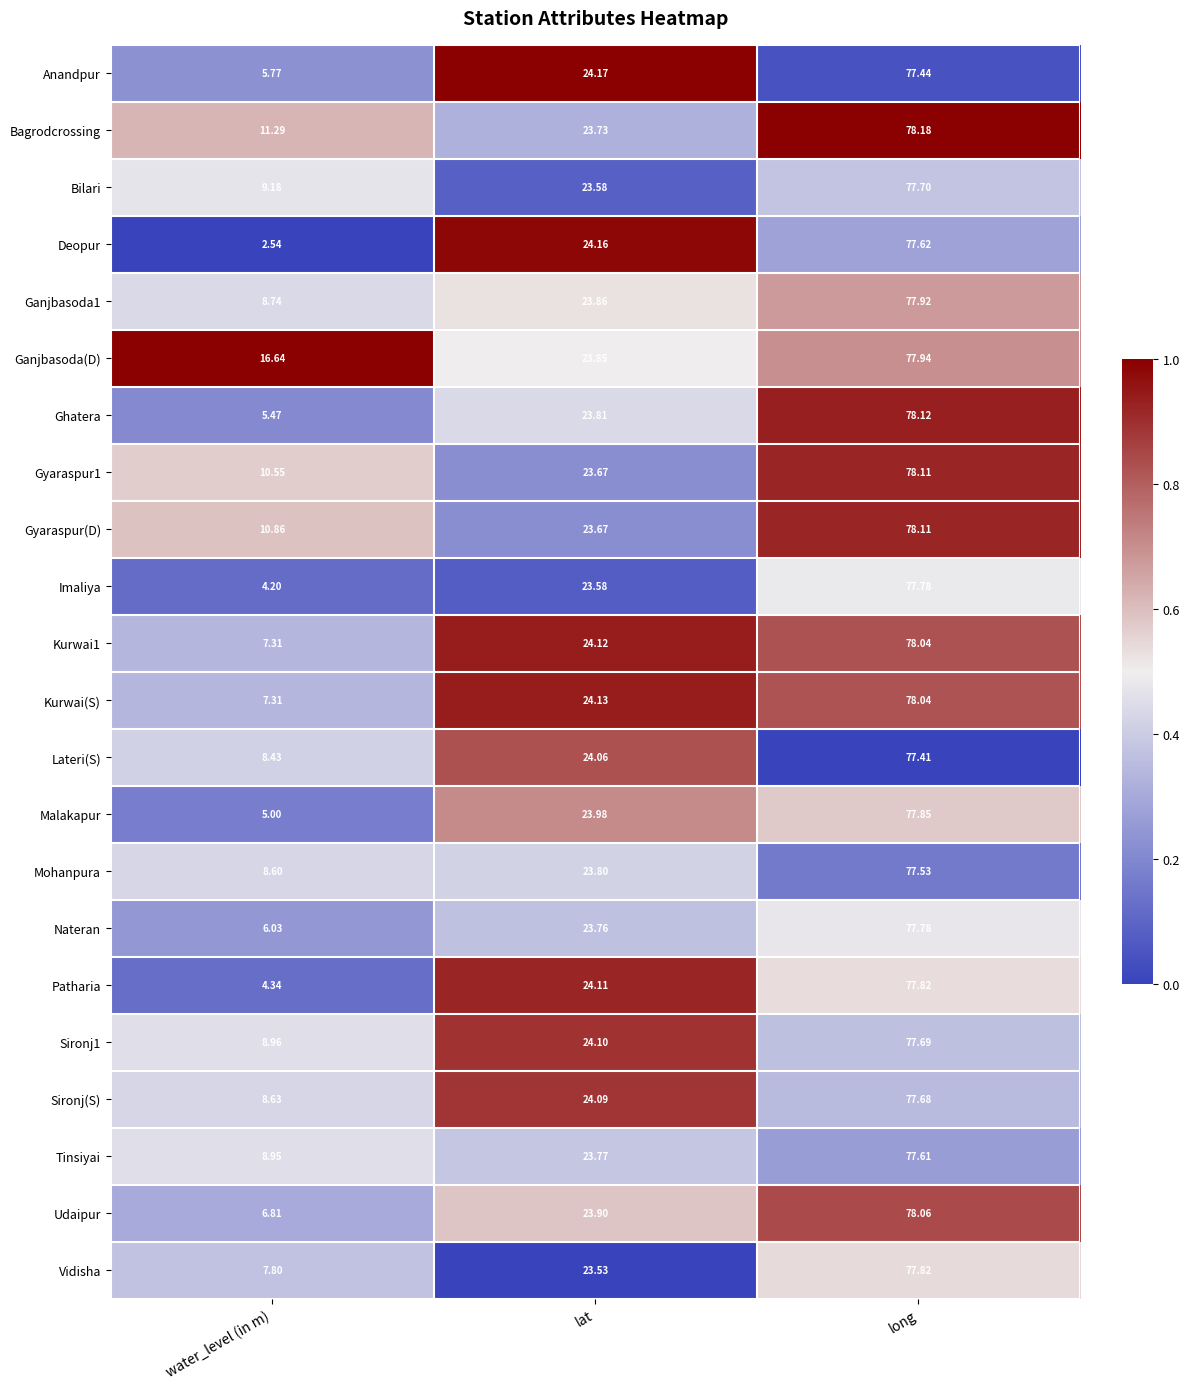

At which category is the sum across all series the highest?

long